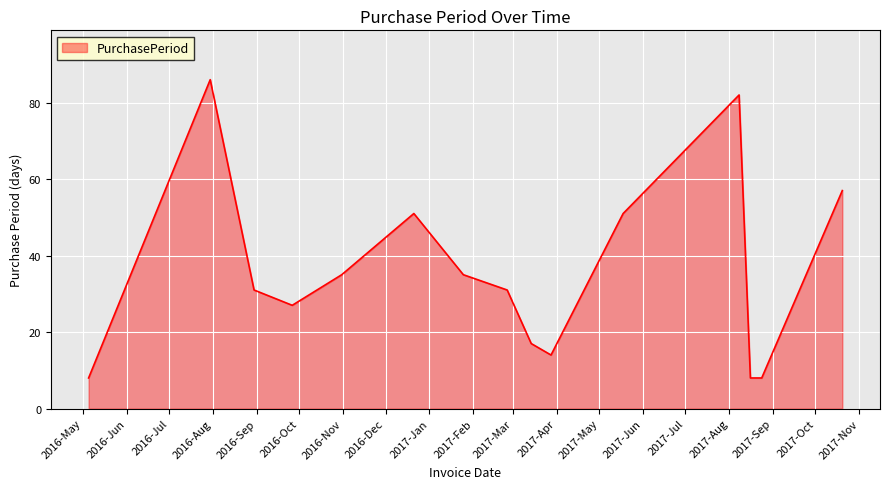

Reading left to right, transcribe all the data shown in this chart.

8	86	31	27	35	51	35	31	17	14	51	82	8	8	57